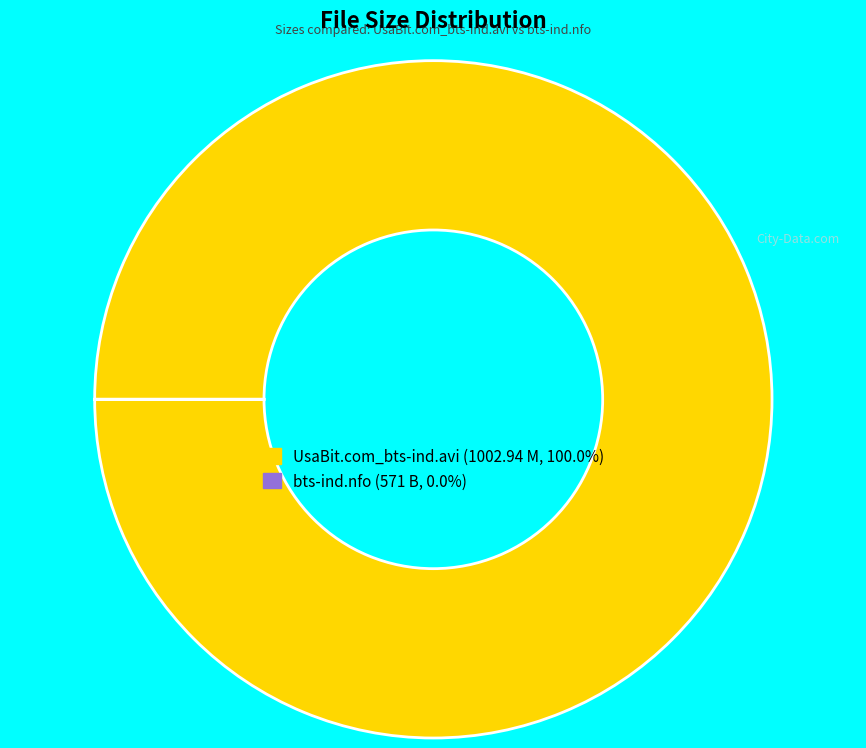

Does any single category account for the majority?

Yes